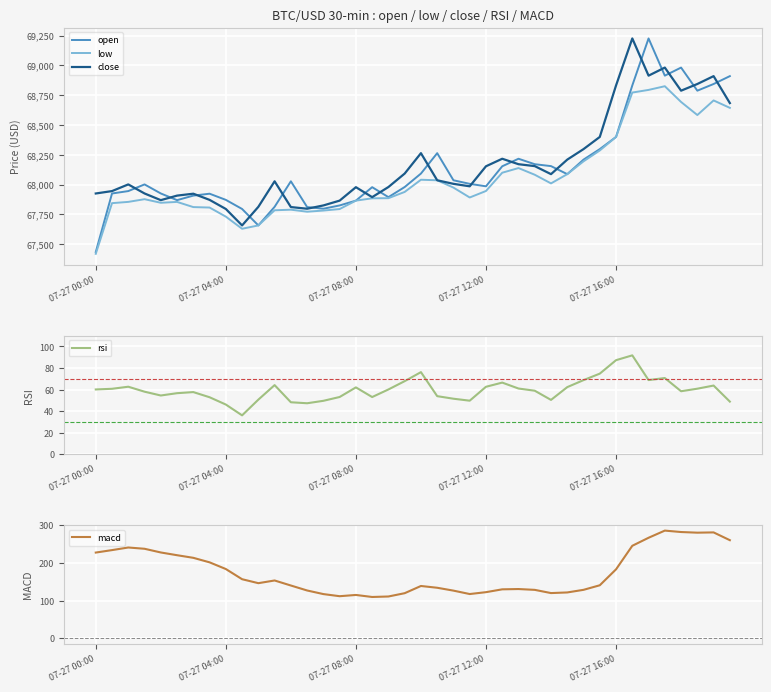

What is the difference between the maximum and second lowest values in the macd series?

175.0